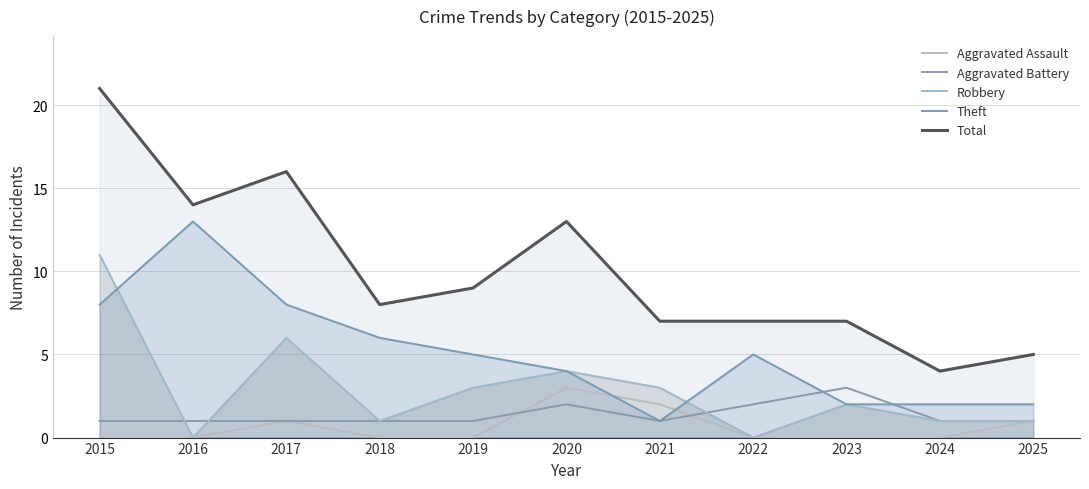

List the labels in order of Total value, smallest first.

2024, 2025, 2021, 2022, 2023, 2018, 2019, 2020, 2016, 2017, 2015